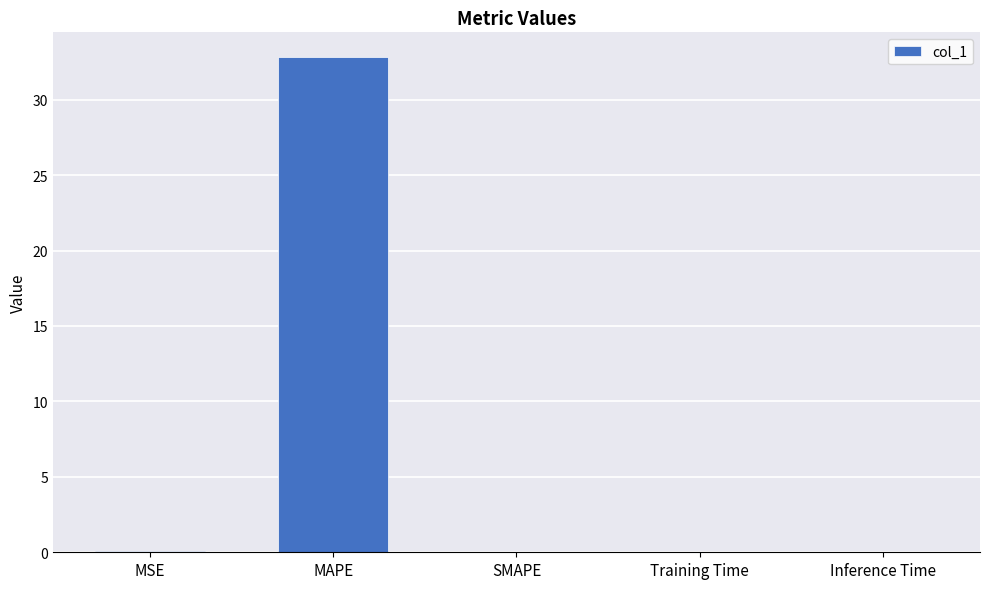

What is the approximate value at MAPE?

32.8